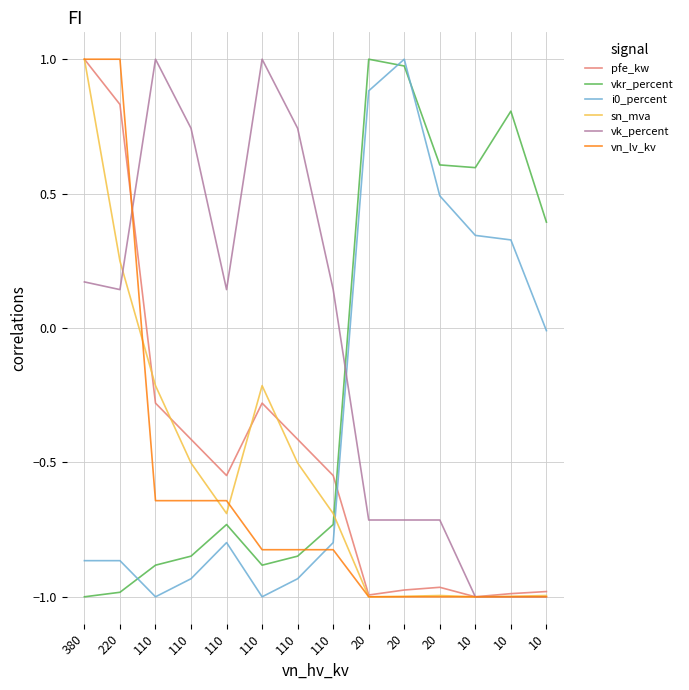

Is this an area chart (filled region under the line)?

No